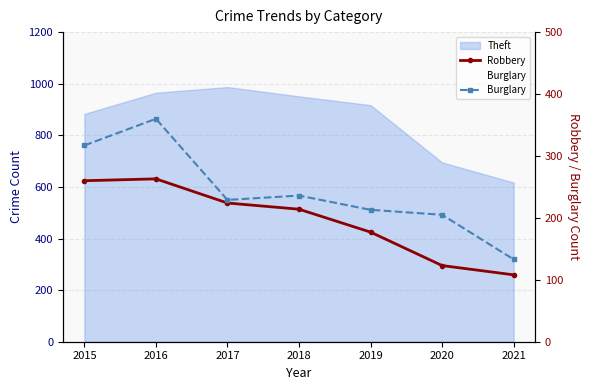

Which series has the widest spread of values?

Burglary